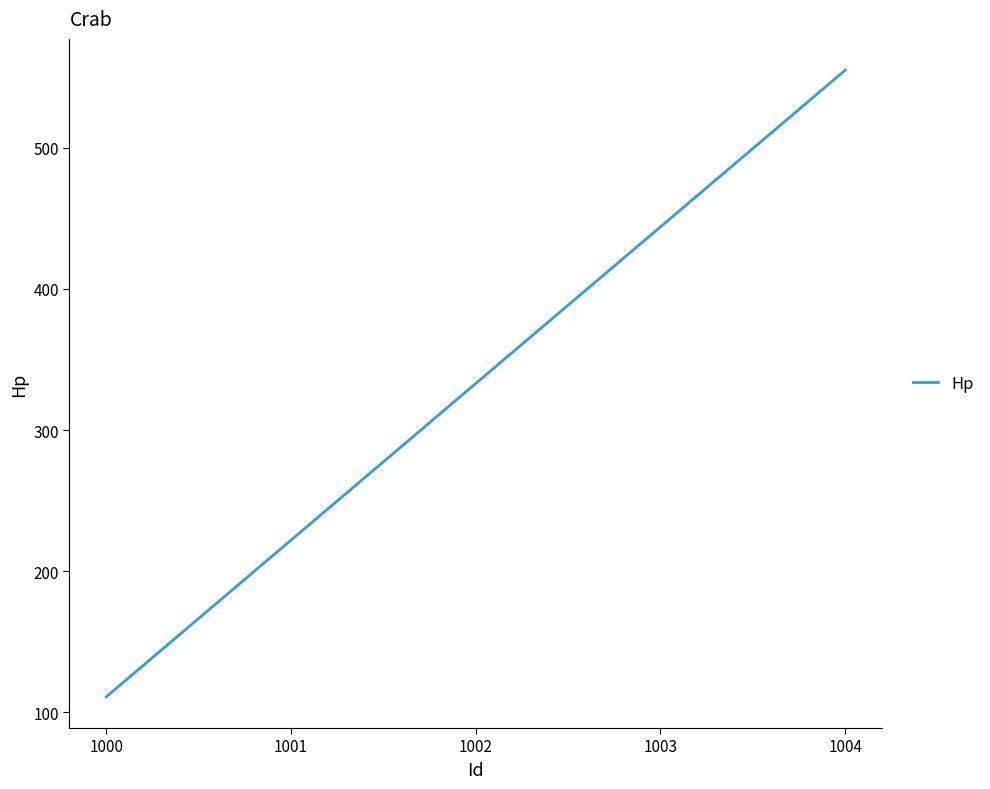

How many values are below 333?

2